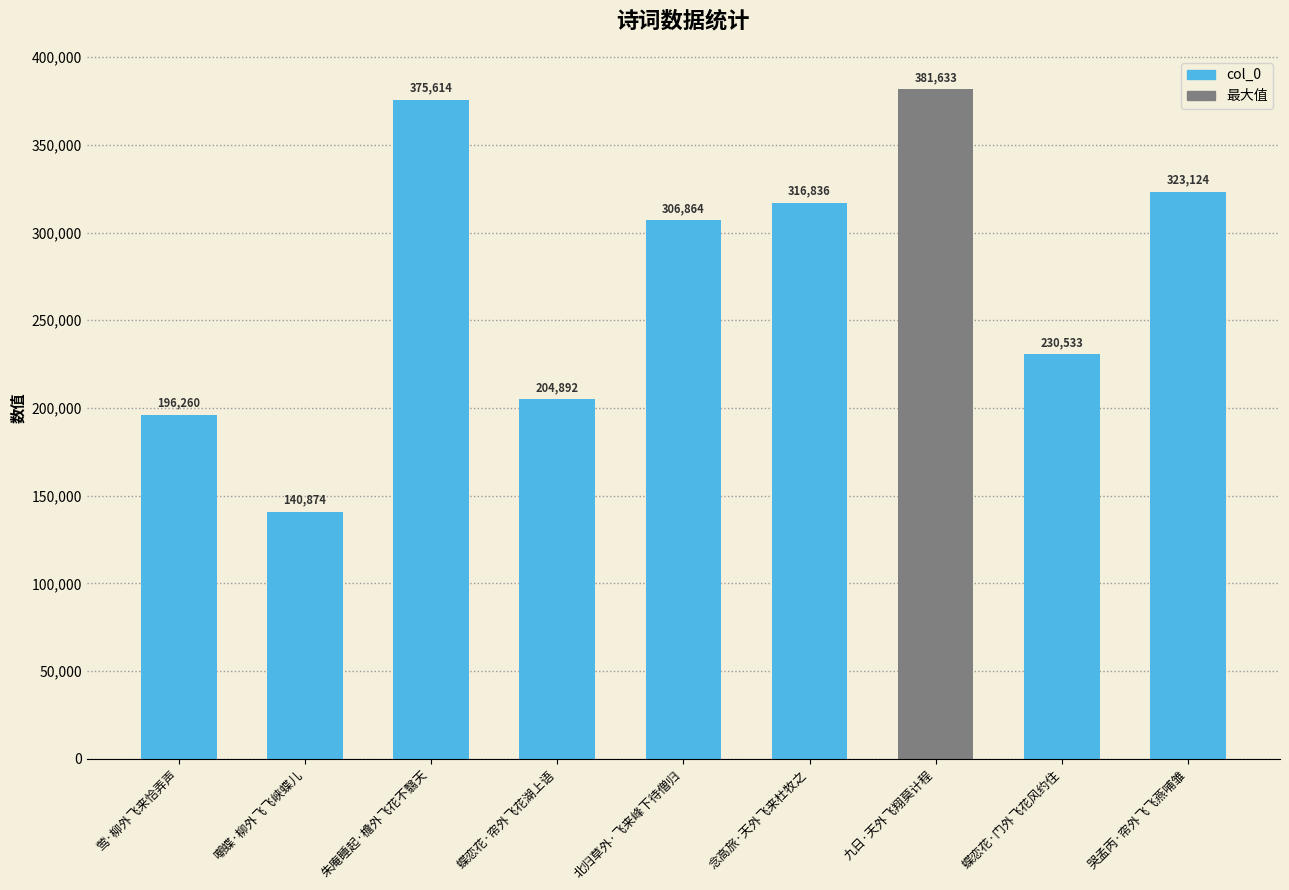

What is the difference between the maximum and minimum values?

240759